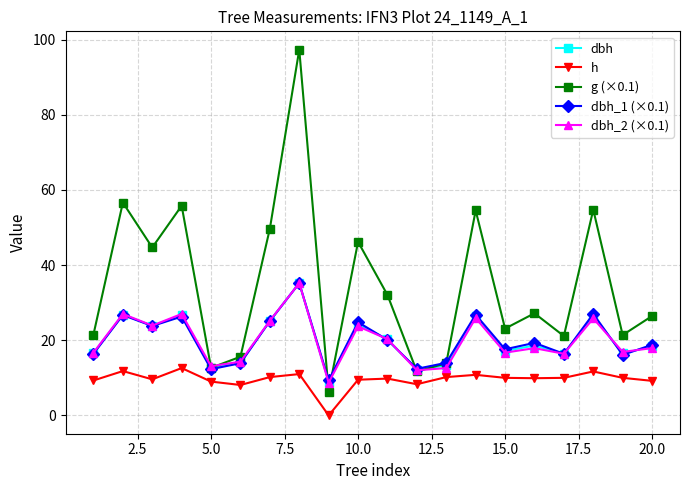

What is the highest value of the g (×0.1) series?

97.3